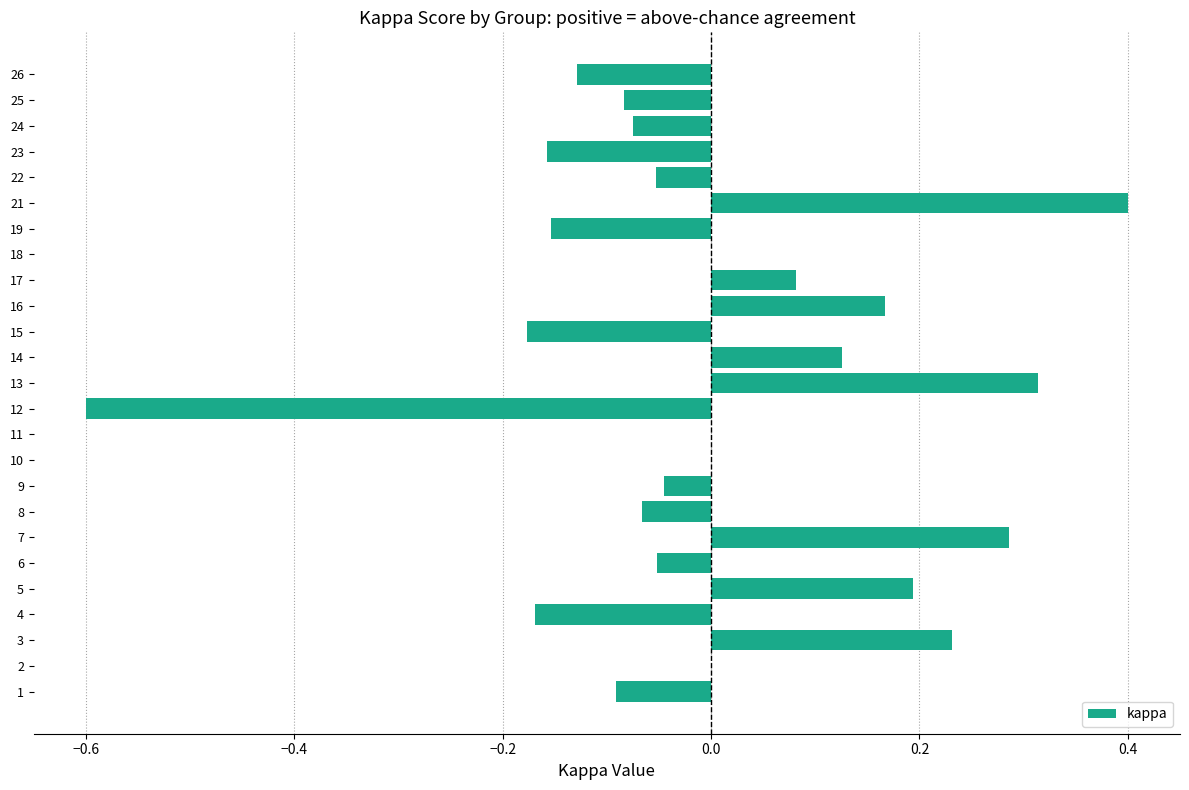

Which has a higher value, 12 or 8?

8